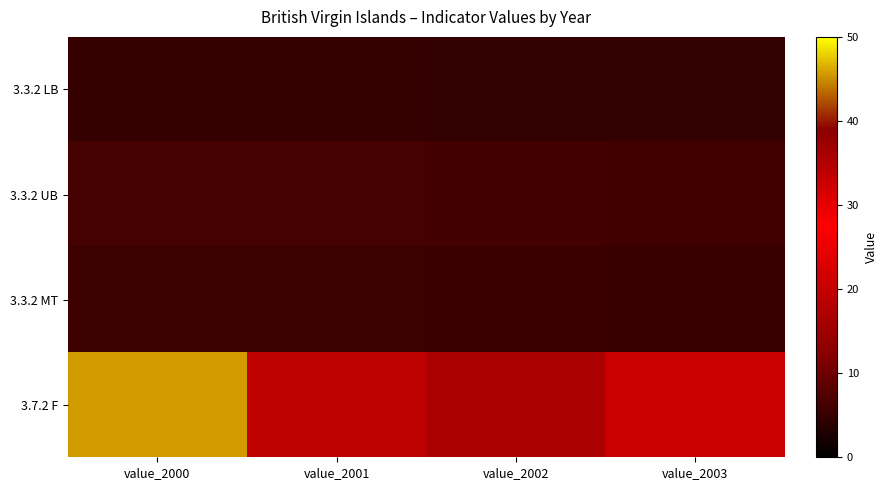

Reading left to right, extract all data points from this chart.

3.3.2 LB: value_2000=4.8	value_2001=4.7	value_2002=4.6	value_2003=4.5
3.3.2 UB: value_2000=6.4	value_2001=6.3	value_2002=6.2	value_2003=6.0
3.3.2 MT: value_2000=5.6	value_2001=5.5	value_2002=5.3	value_2003=5.2
3.7.2 F: value_2000=45.6	value_2001=33.9	value_2002=35.8	value_2003=32.8